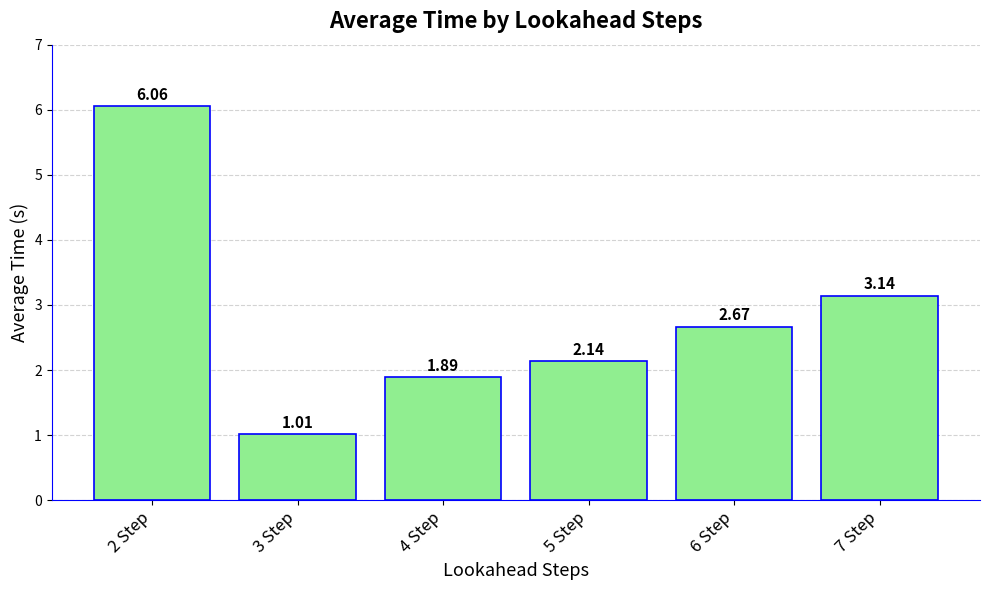

What position from the right is 7 Step?

1